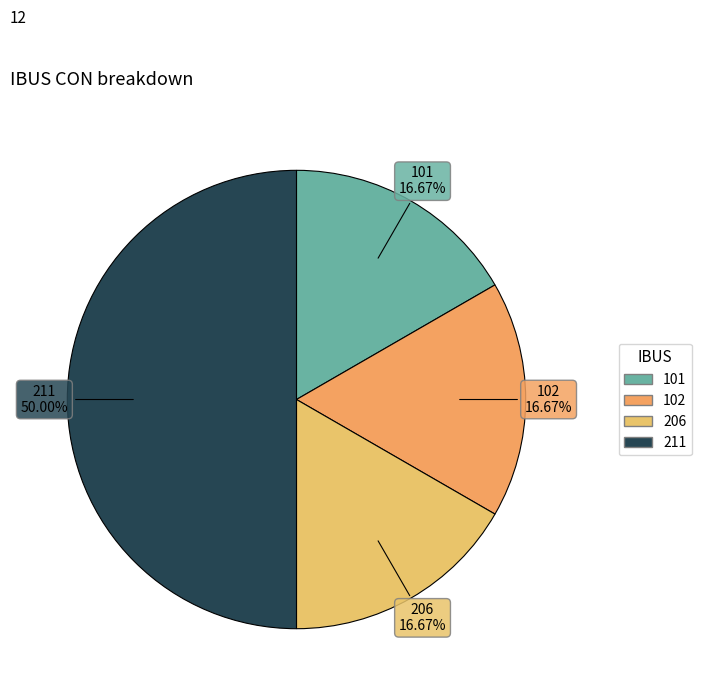

Between 101 and 211, which is larger?

211